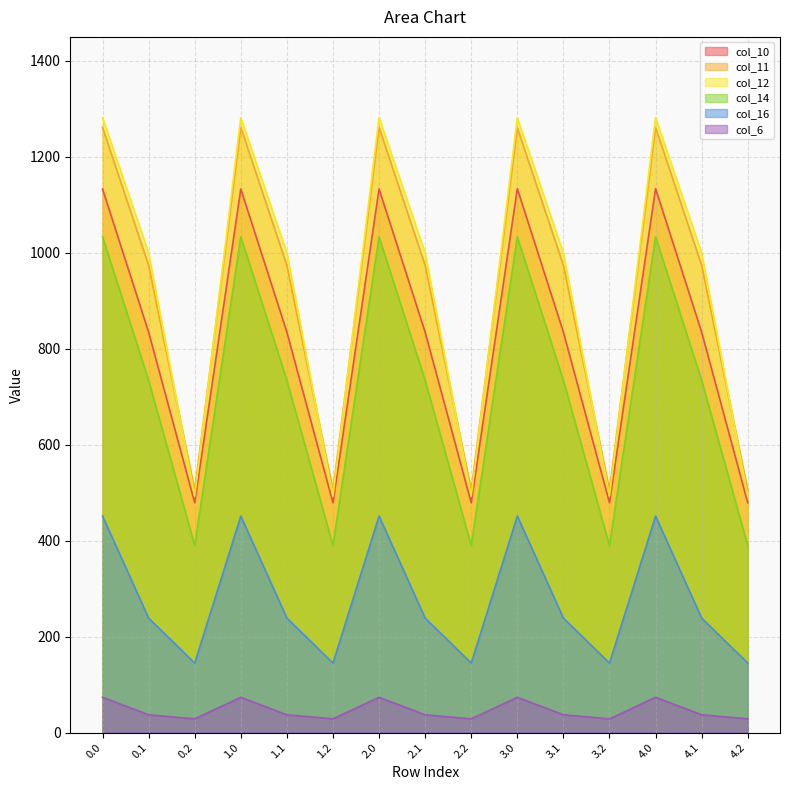

Which series has the widest spread of values?

col_12